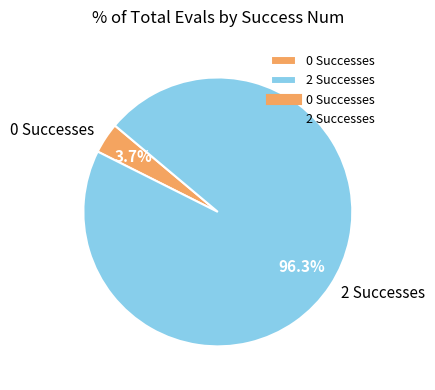

Does 2 Successes represent more than half of the total?

Yes